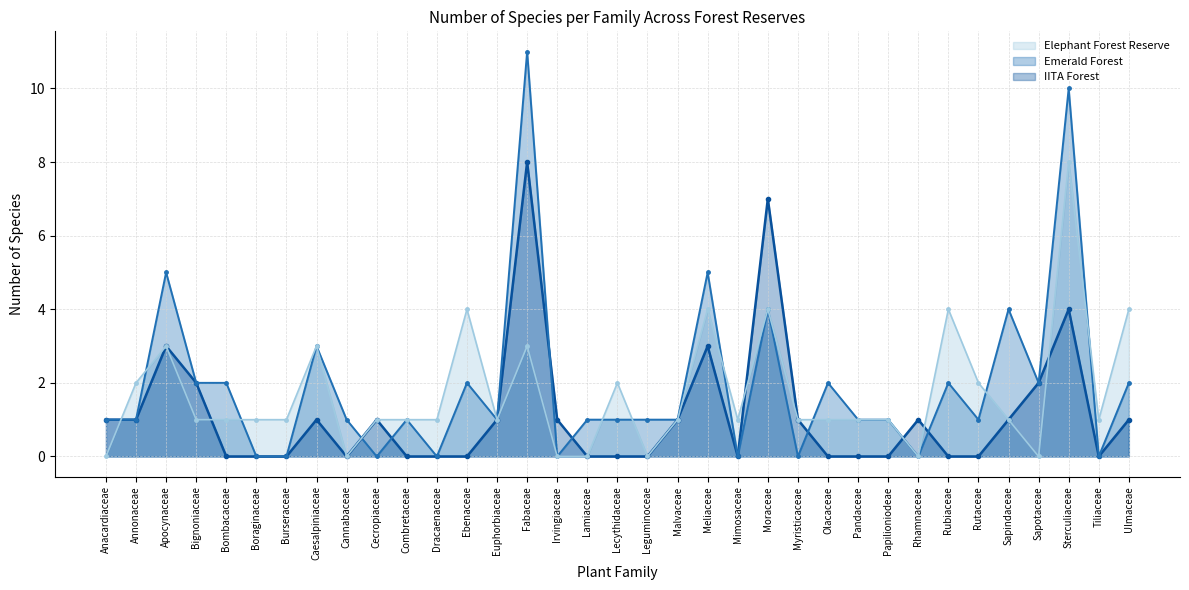

What is the label of the 2nd point from the left?

Annonaceae